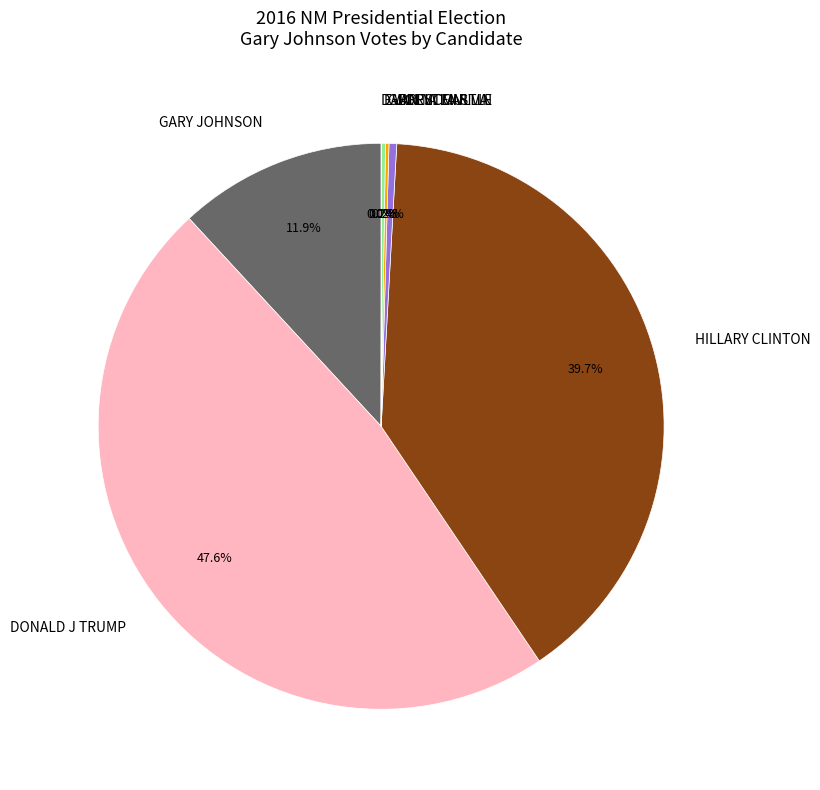

Which slice is the largest?

DONALD J TRUMP